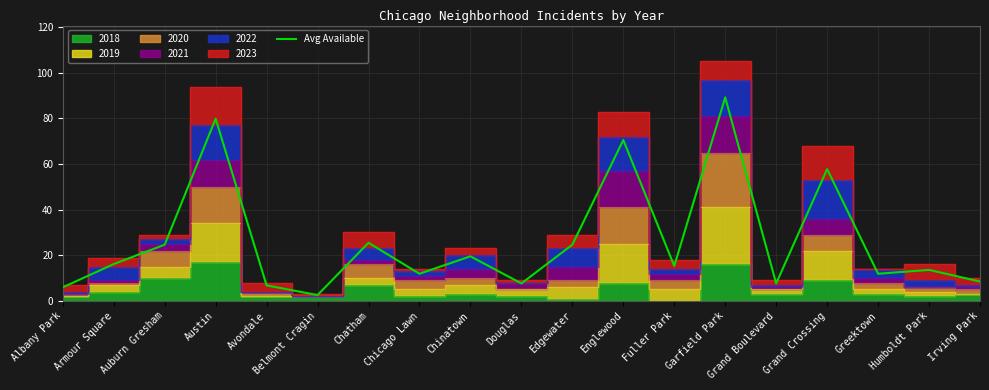

What is the difference between the values at Fuller Park and Armour Square?

0.8